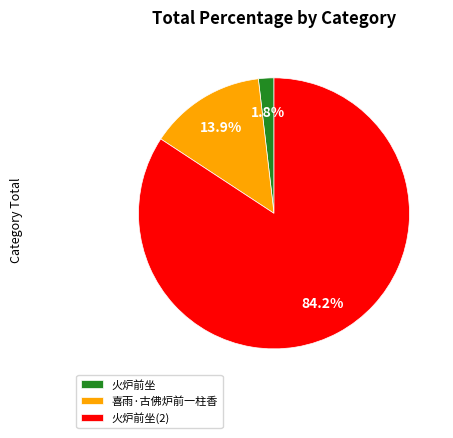

How many slices are in this pie chart?

3